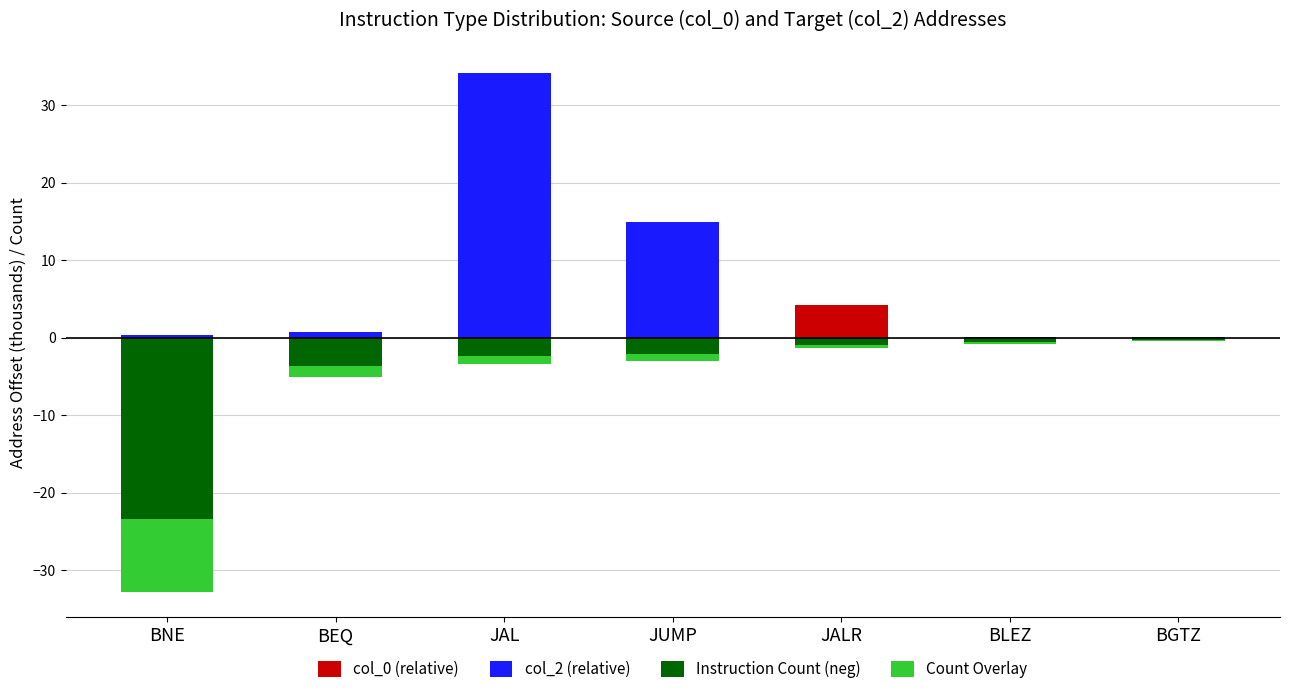

Reading right to left, what are all the values shown in this chart?

col_0 (relative): BGTZ=0.0	BLEZ=0.0	JALR=4.2	JUMP=0.0	JAL=0.0	BEQ=0.0	BNE=0.0
col_2 (relative): BGTZ=0.1	BLEZ=0.1	JALR=0.0	JUMP=14.9	JAL=34.2	BEQ=0.7	BNE=0.4
Instruction Count (neg): BGTZ=-0.3	BLEZ=-0.6	JALR=-0.9	JUMP=-2.1	JAL=-2.4	BEQ=-3.6	BNE=-23.4
Count Overlay: BGTZ=-0.1	BLEZ=-0.2	JALR=-0.4	JUMP=-0.8	JAL=-1.0	BEQ=-1.4	BNE=-9.4